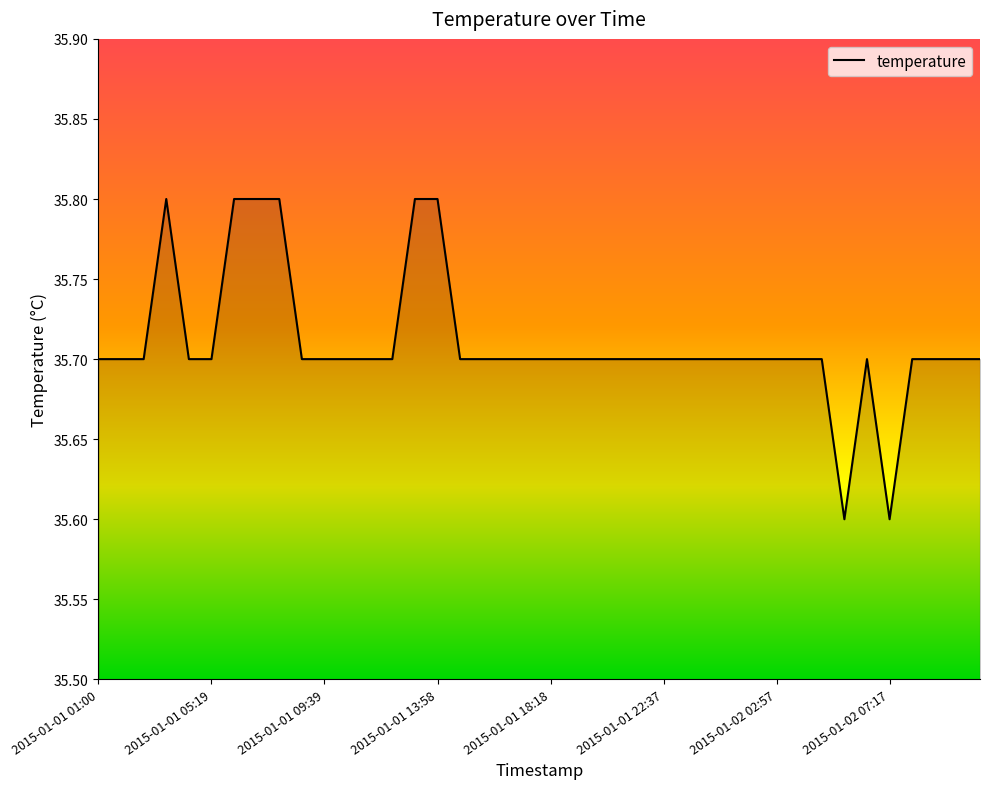

What is the difference between the second highest and minimum values?

0.2